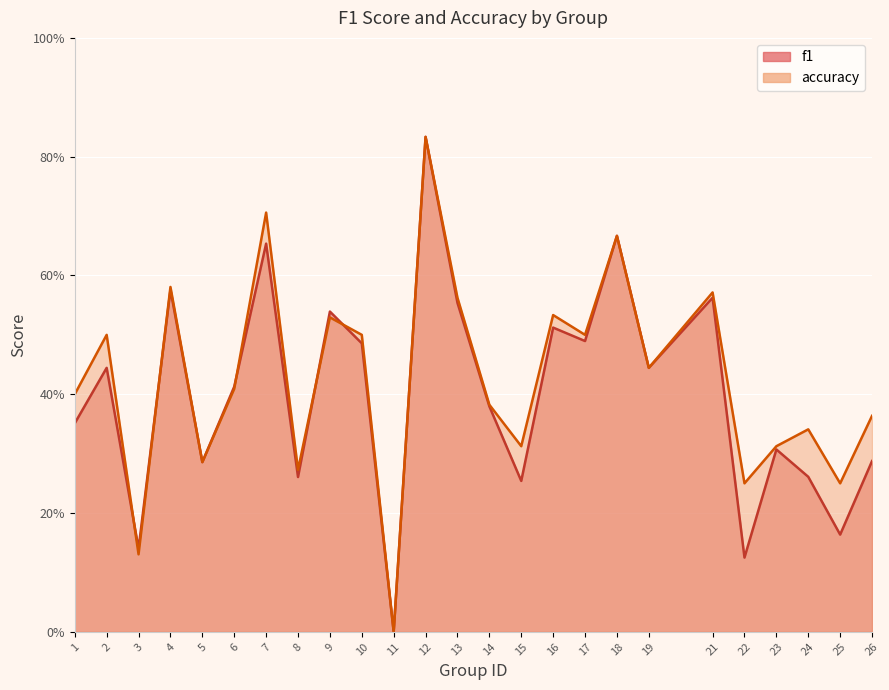

Is the value of f1 at 18 greater than the value of accuracy at 23?

Yes